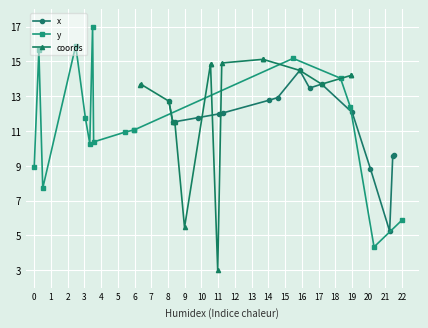

What is the minimum value for x?

5.2